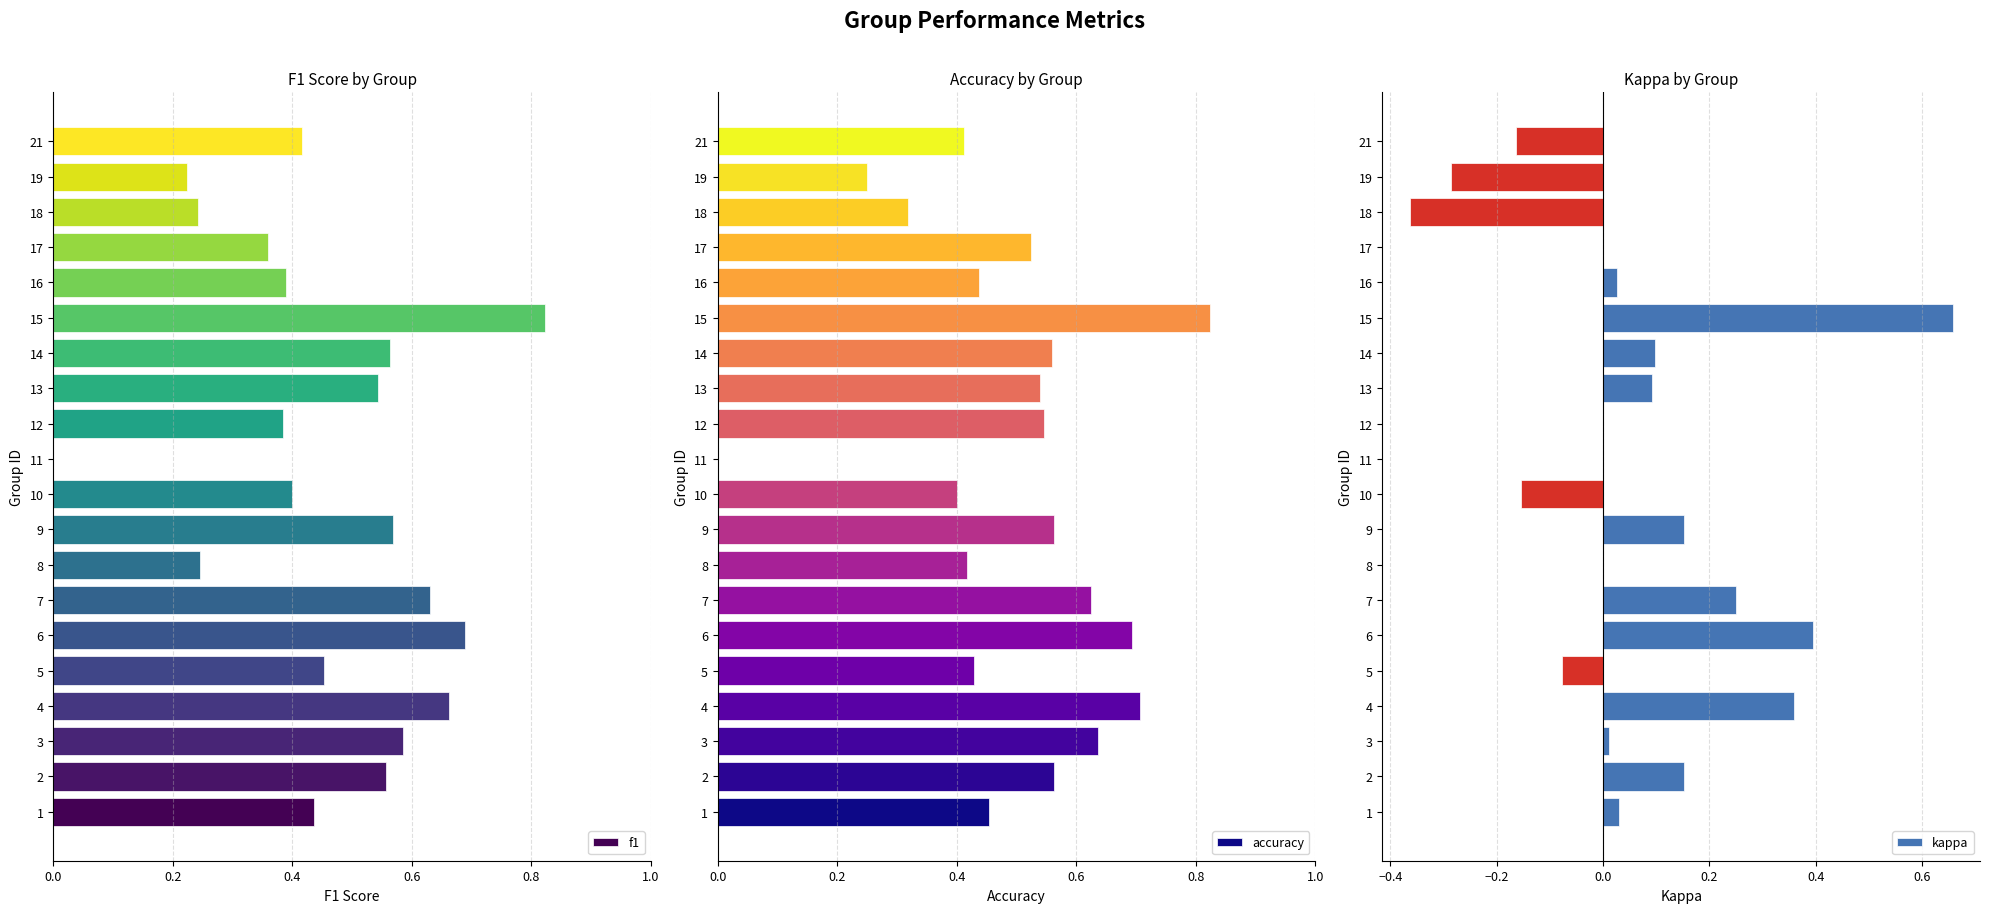

What is the greatest value displayed?

0.8